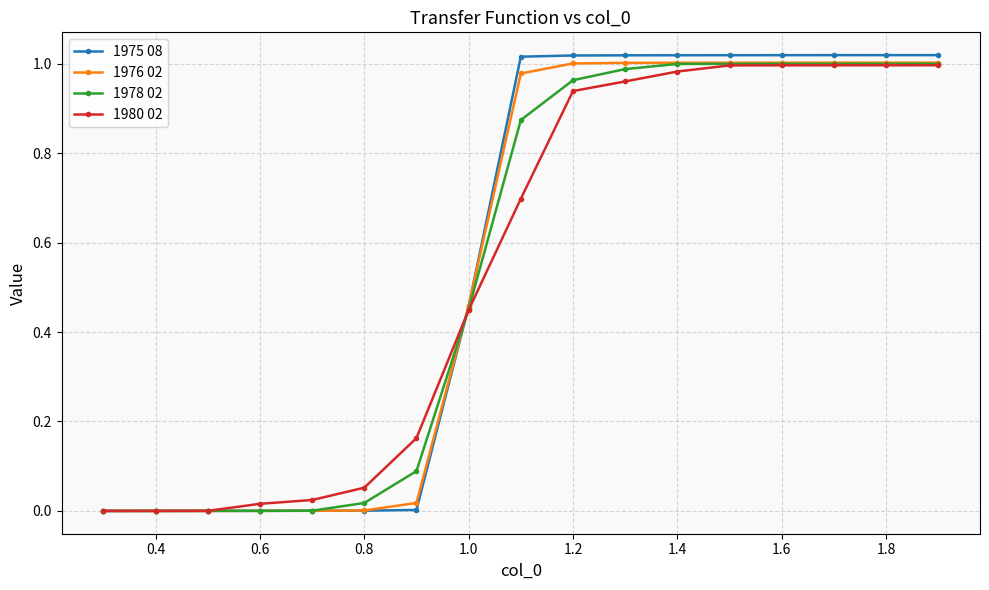

Which series has the largest range (max minus min)?

1975 08